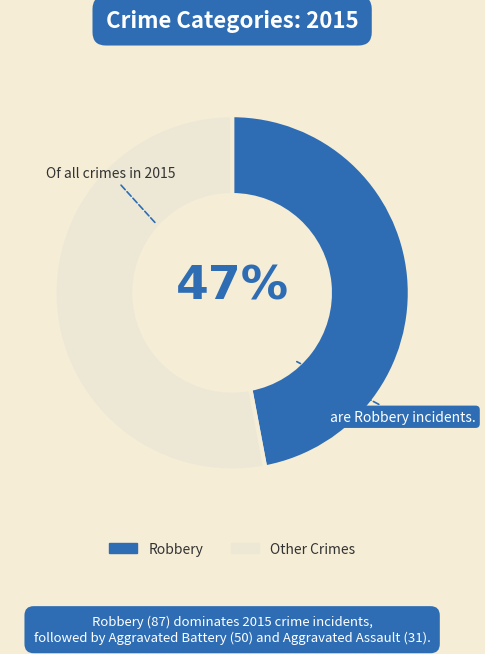

Does any single category account for the majority?

Yes